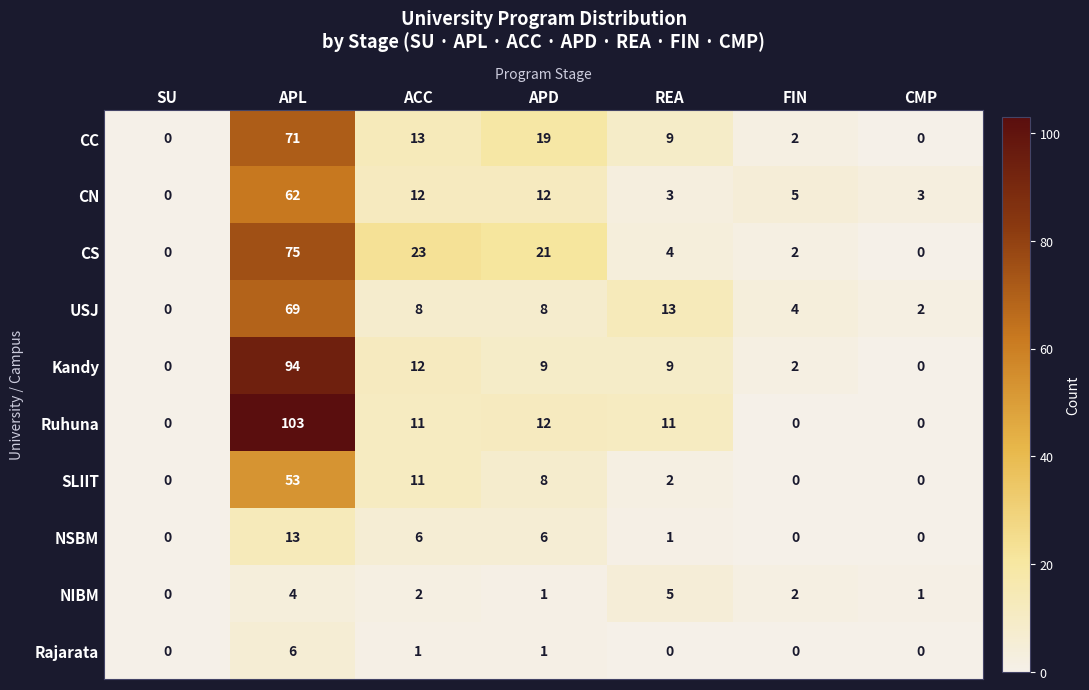

What is the difference between the Ruhuna values at APL and FIN?

103